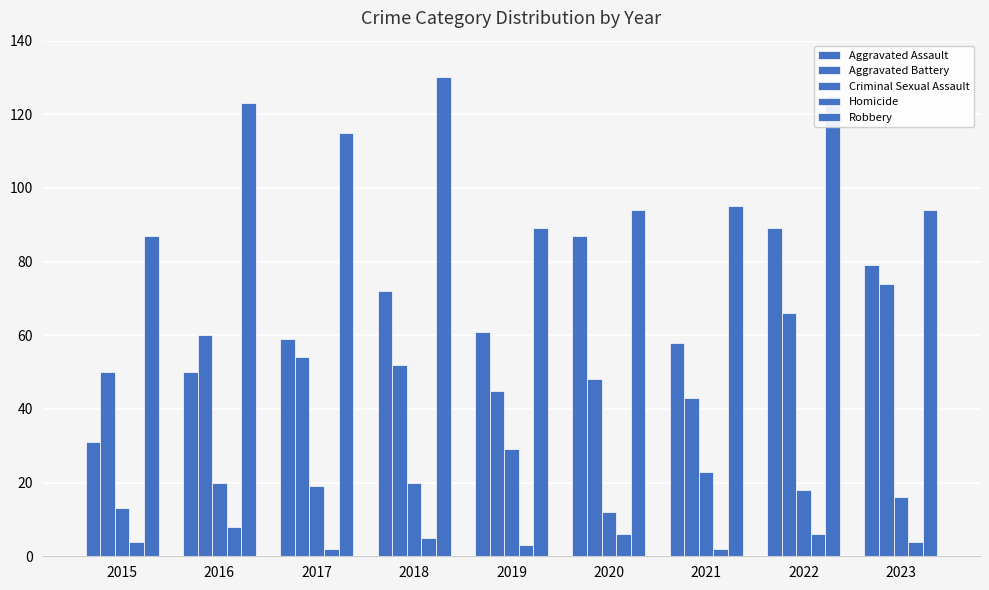

Is it true that Aggravated Assault equals 61 at 2019?

True